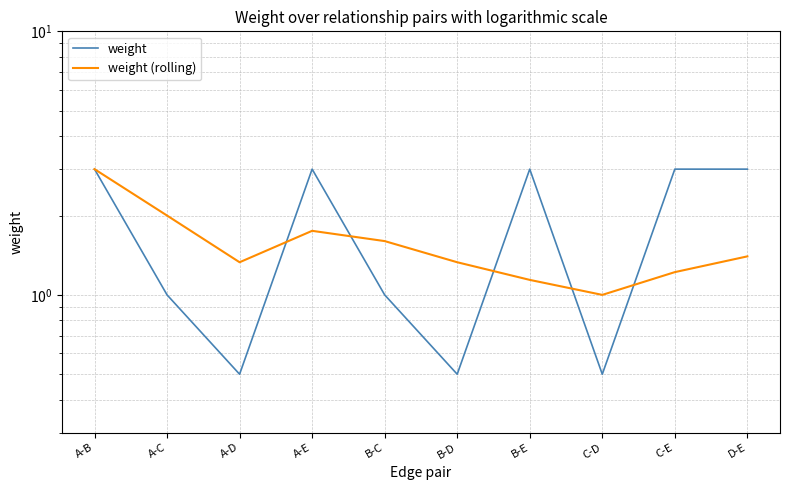

What is the approximate value of weight at A-E?

3.0